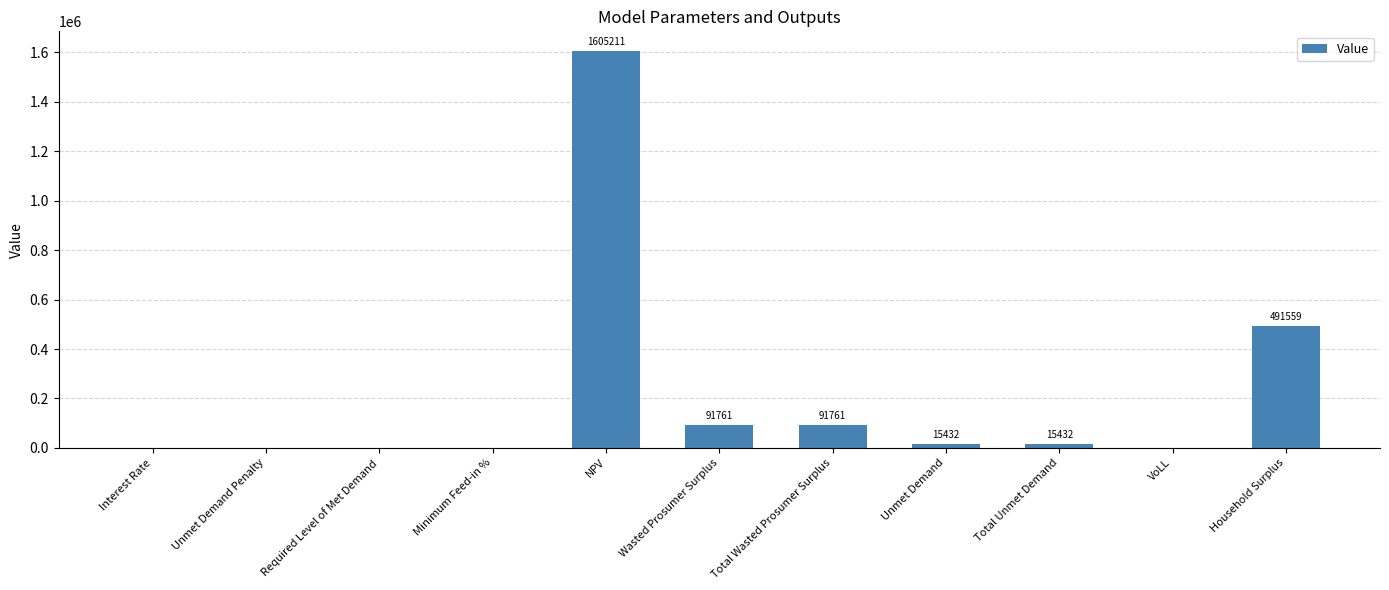

Which category has the highest value across all series?

NPV